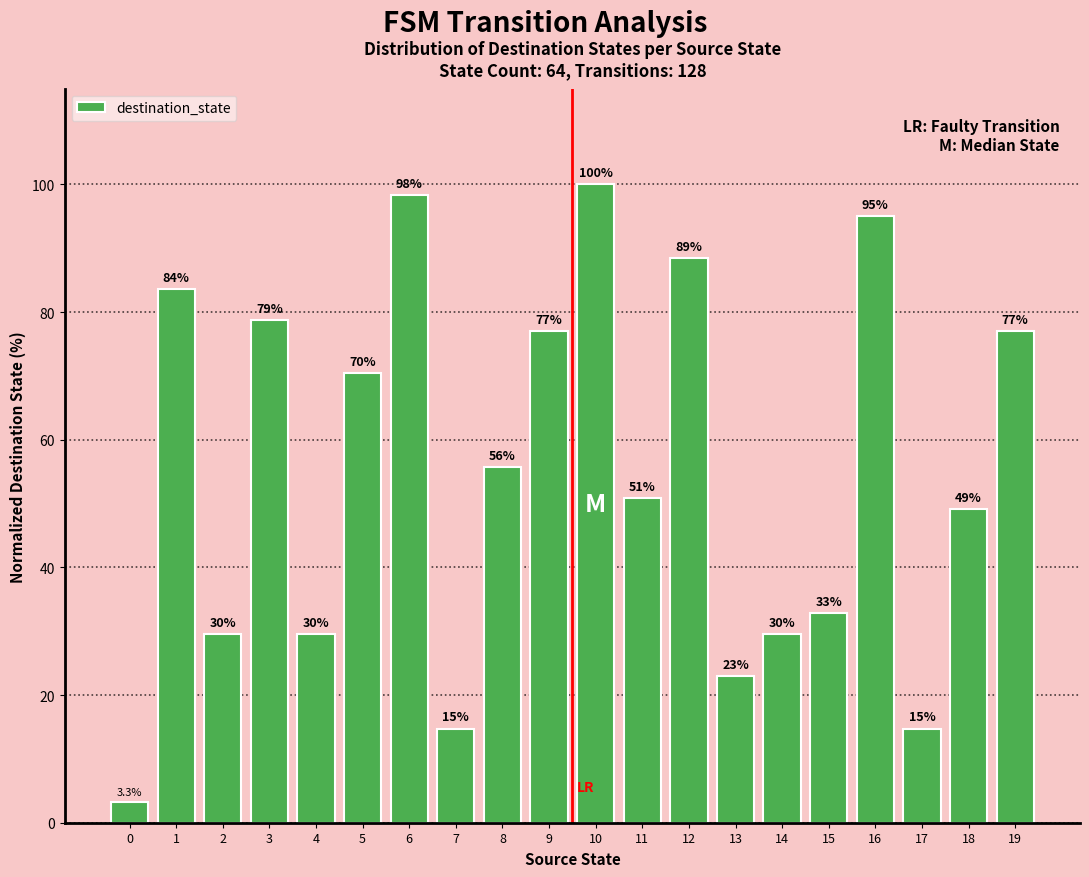

The chart shows a value of 29.5 at 4. True or false?

True